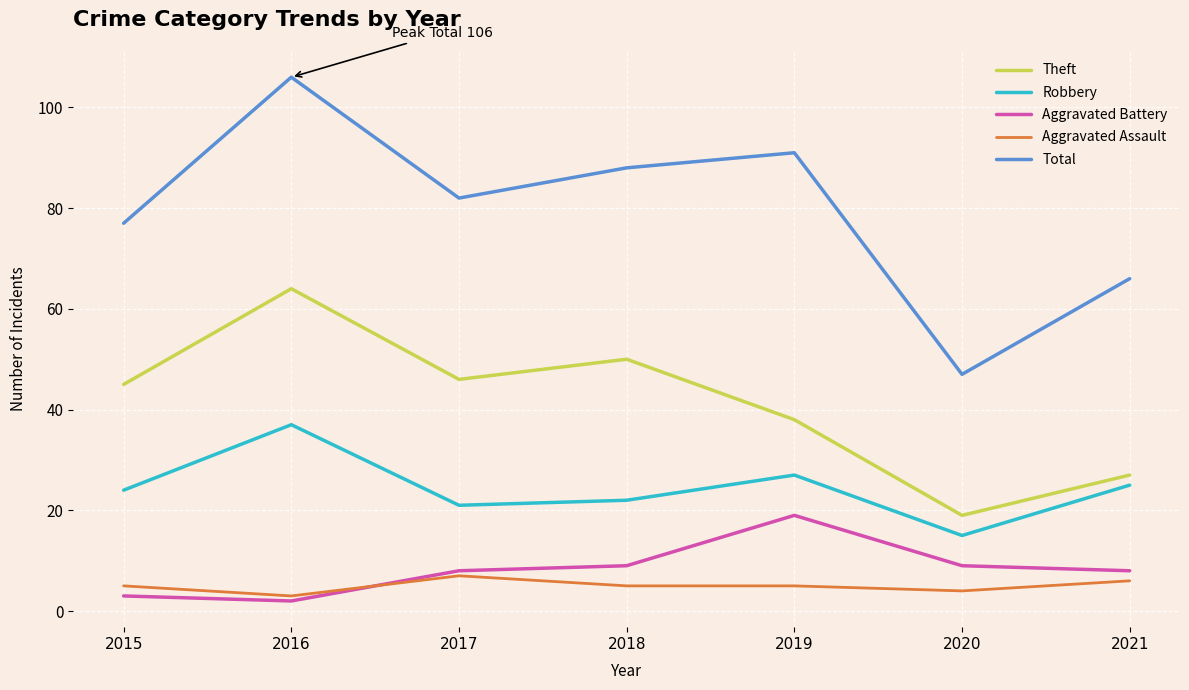

Reading left to right, list all the values displayed in this chart.

Theft: 45	64	46	50	38	19	27
Robbery: 24	37	21	22	27	15	25
Aggravated Battery: 3	2	8	9	19	9	8
Aggravated Assault: 5	3	7	5	5	4	6
Total: 77	106	82	88	91	47	66